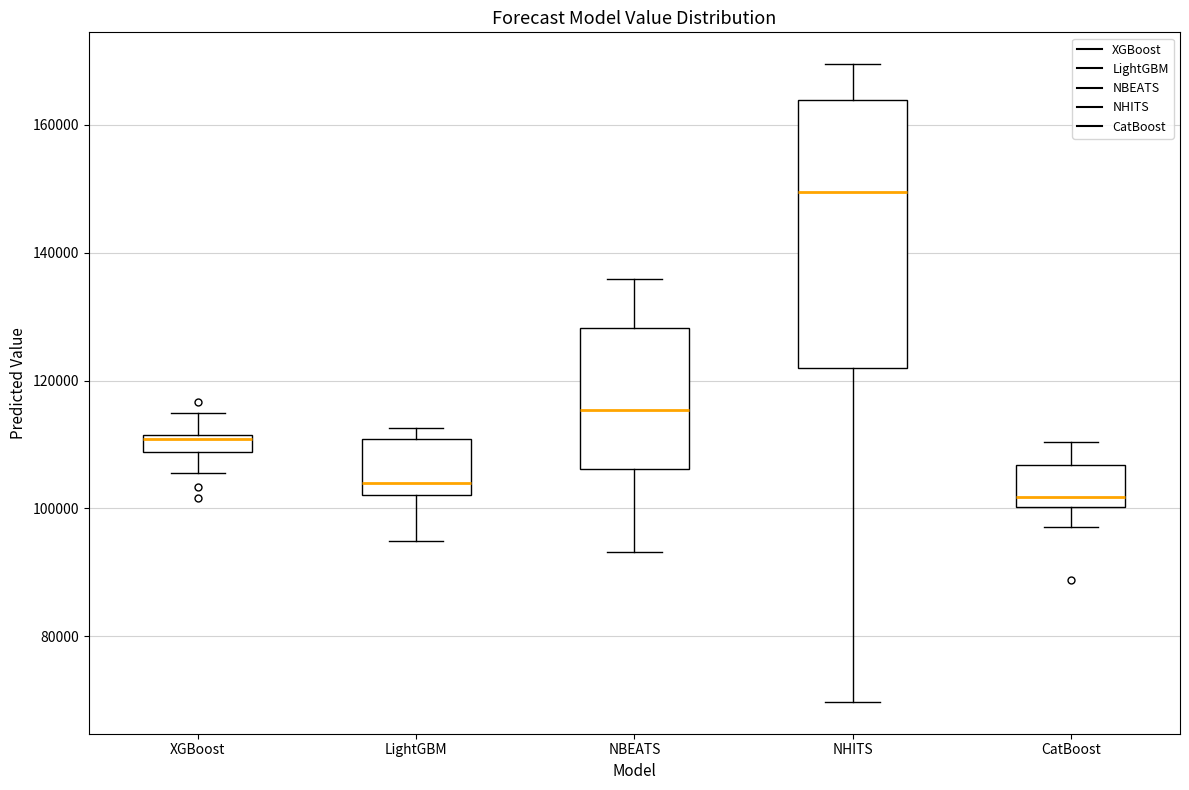

Which box is the tallest, from its lower edge to its upper edge?

NHITS